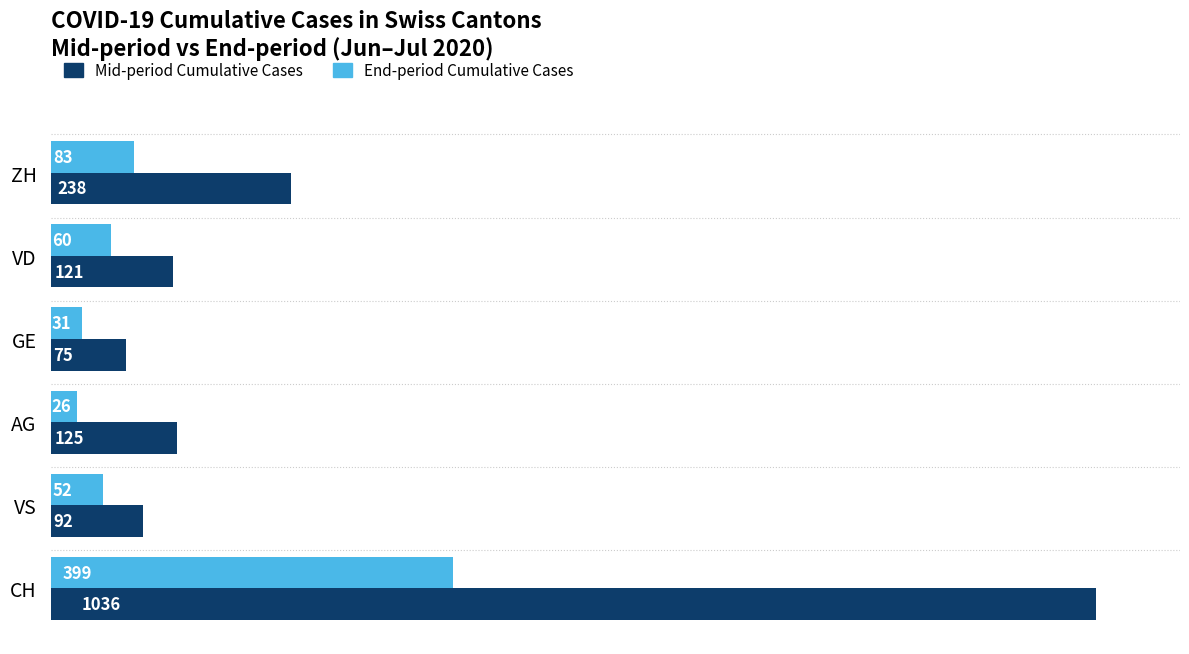

Rank the categories by End-period Cumulative Cases value from lowest to highest.

AG, GE, VS, VD, ZH, CH